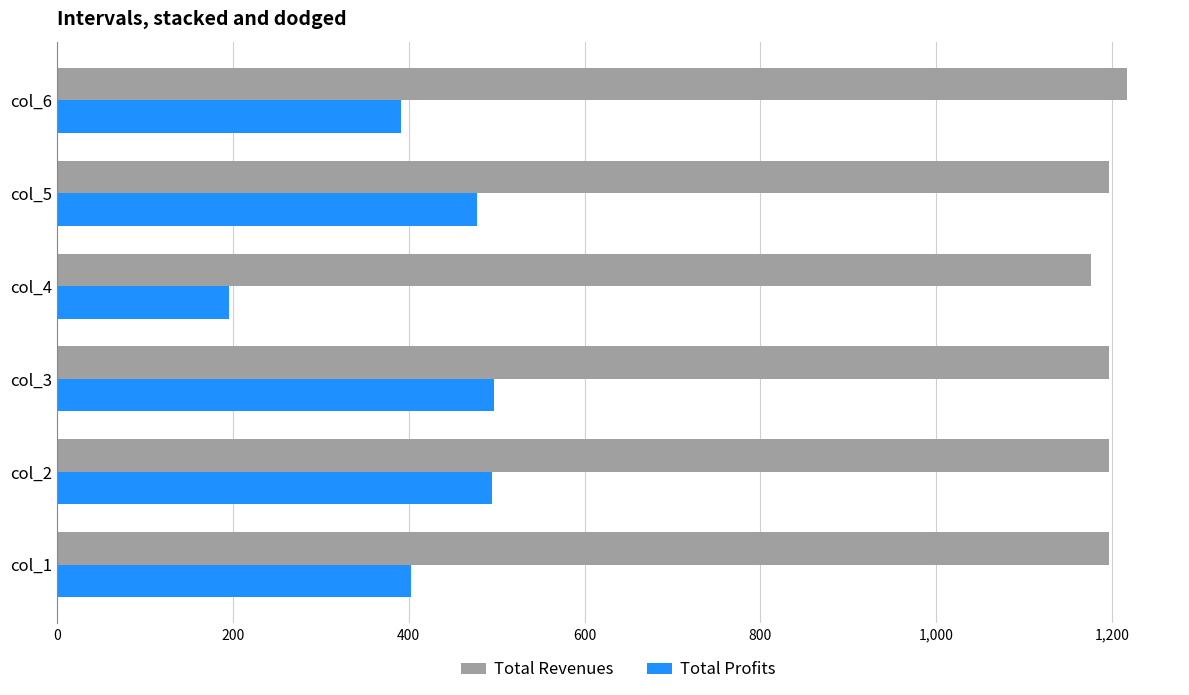

At which category does the chart reach its minimum across all series?

col_4